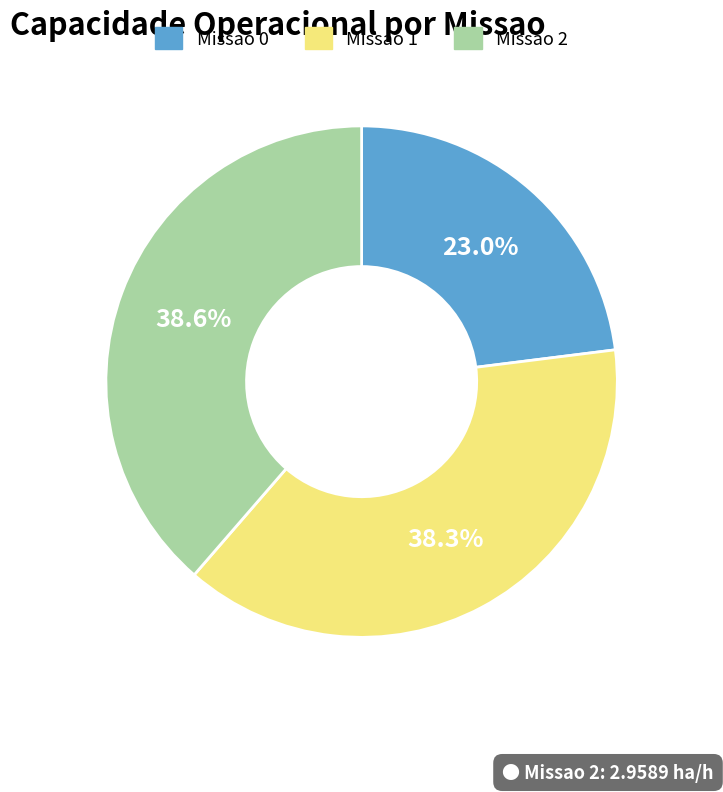

Which category has the smallest portion of the pie?

Missao 0